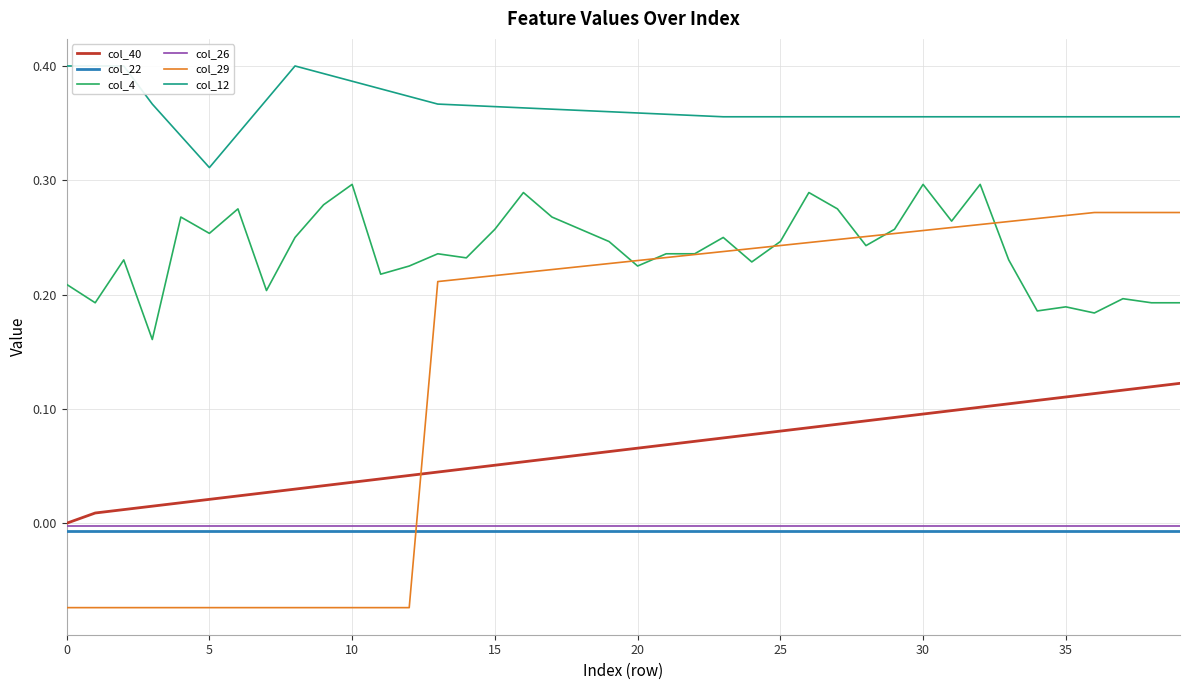

Read the col_12 value at 31.

0.4